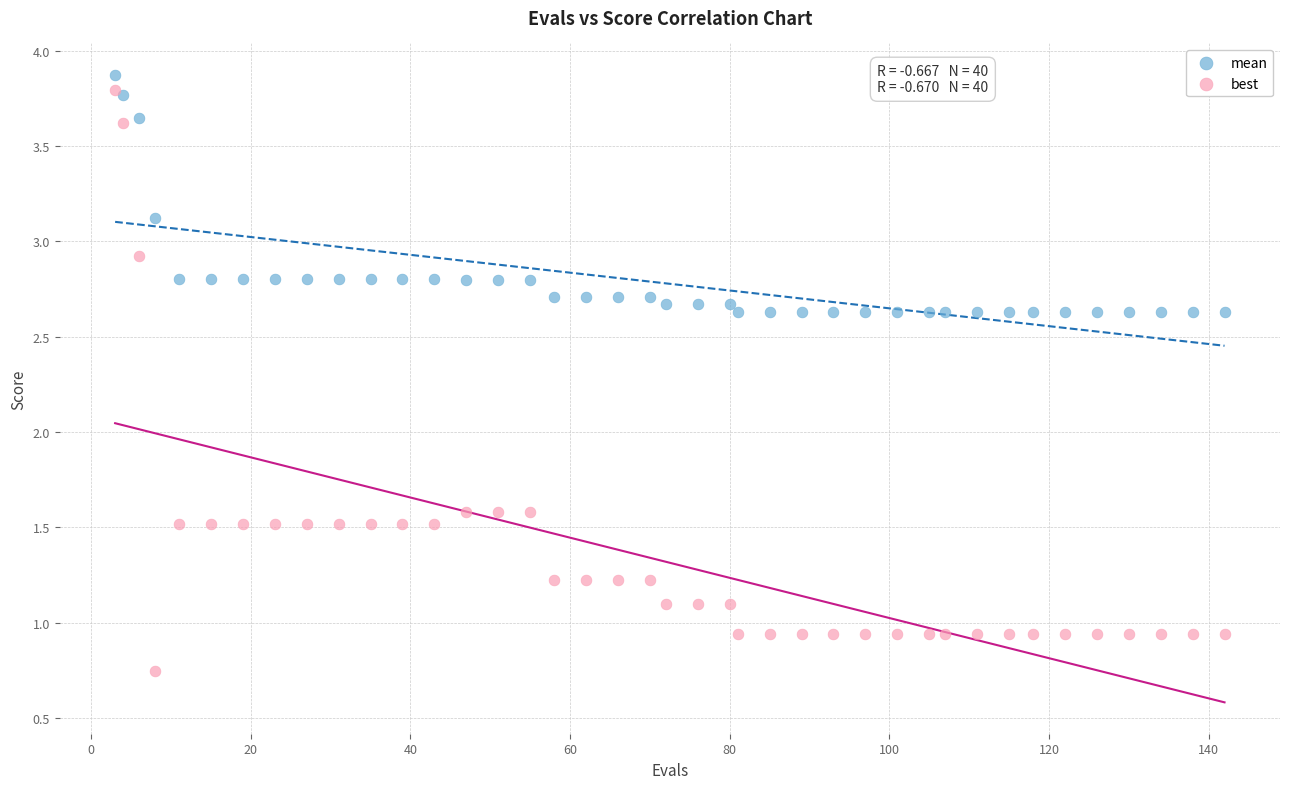

In the mean series, what Y value is closest to 3?

3.1